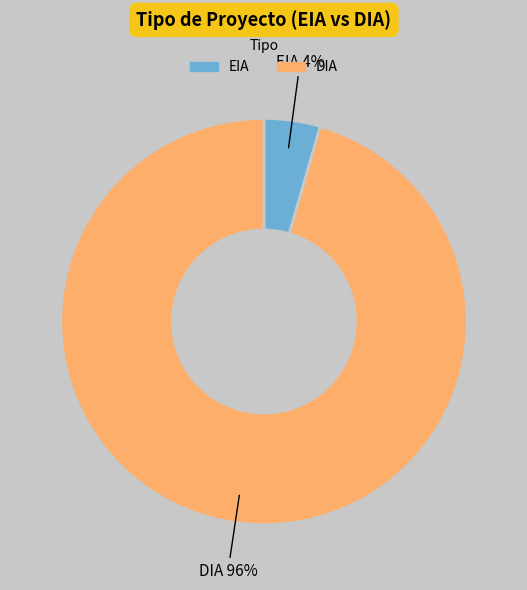

What percentage is the EIA slice, to the nearest percent?

4%